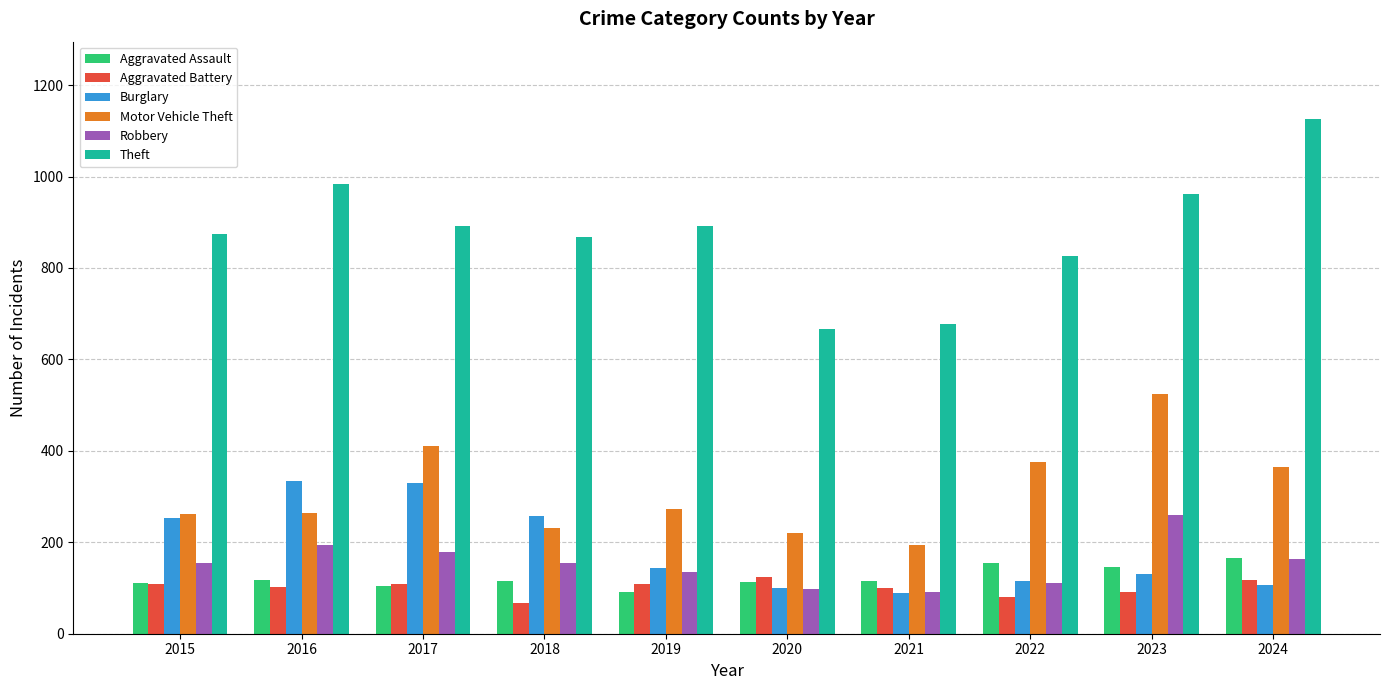

What is the total value across all series at 2015?

1761